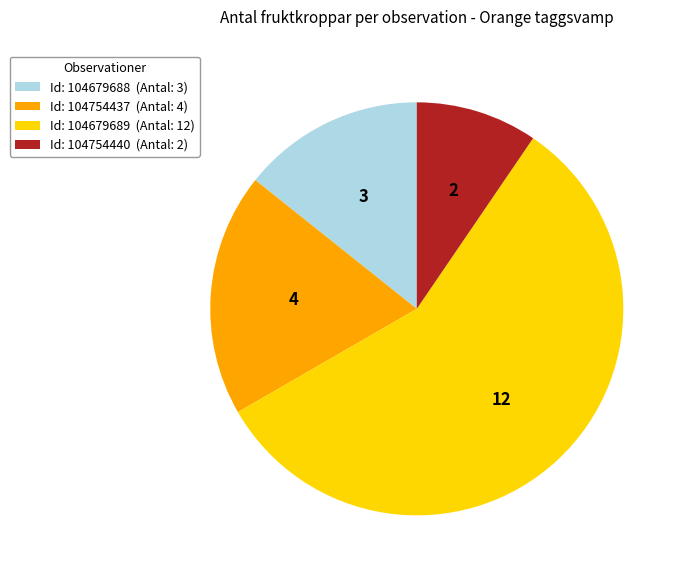

Is it true that Id: 104754440 (Antal: 2) is 23% of the pie?

False